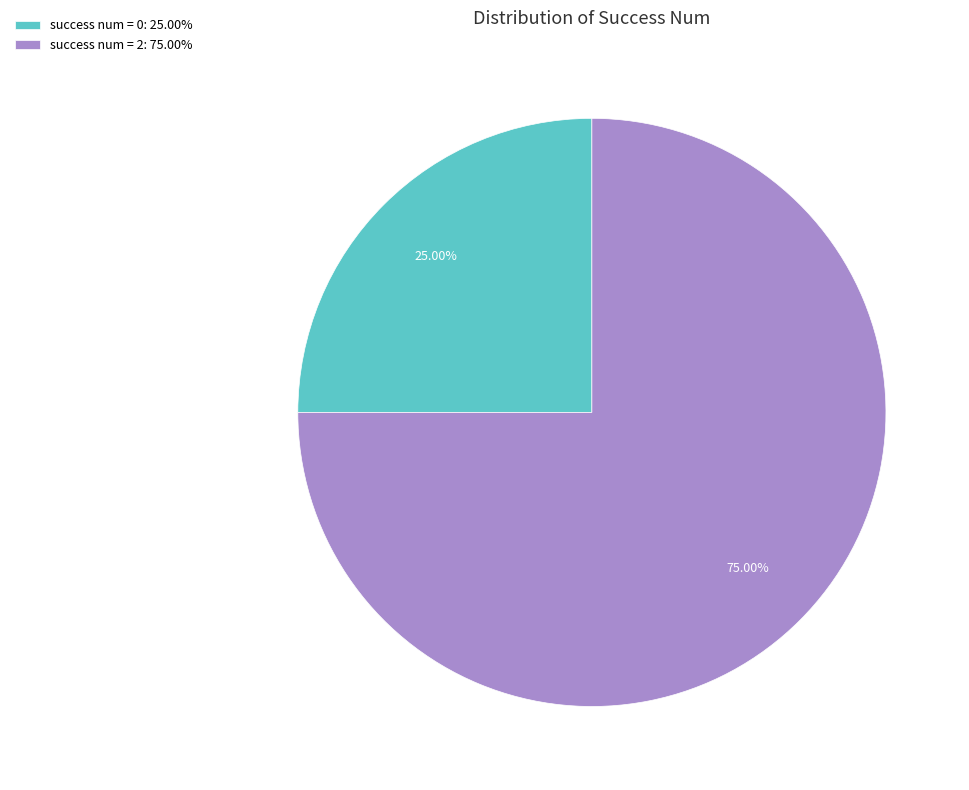

Which has a higher value, success num = 2: 75.00% or success num = 0: 25.00%?

success num = 2: 75.00%